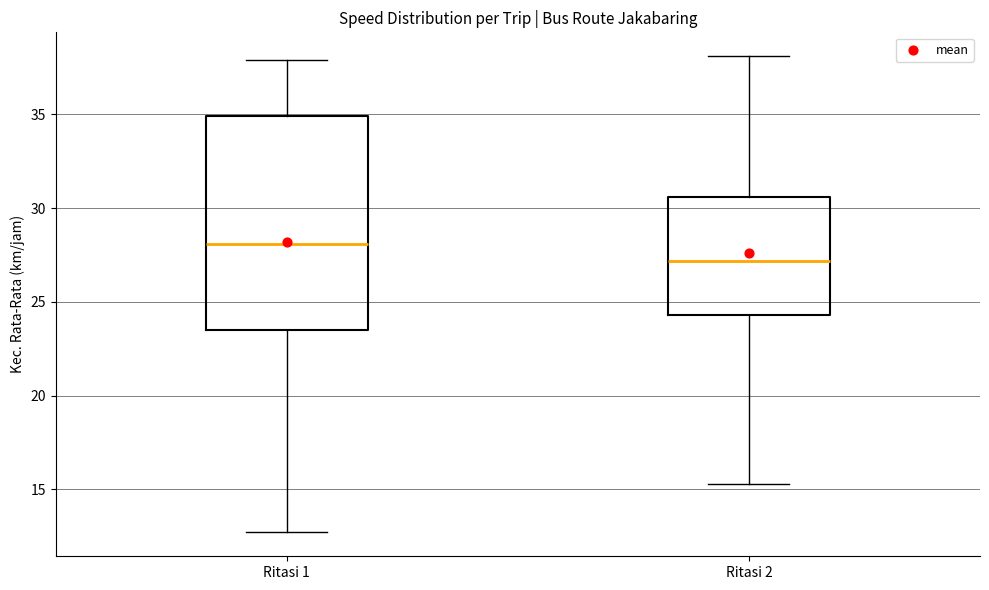

Comparing the boxes themselves (not the whiskers), which one is the tallest?

Ritasi 1